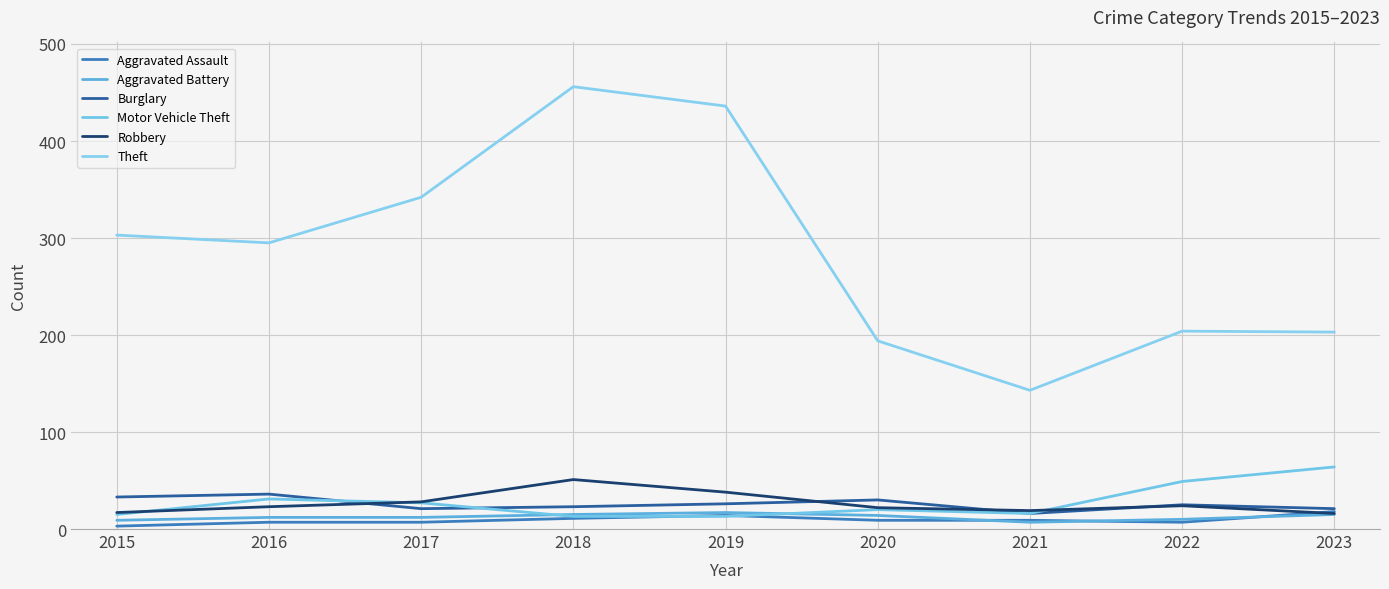

At how many categories does at least one series exceed 442?

1